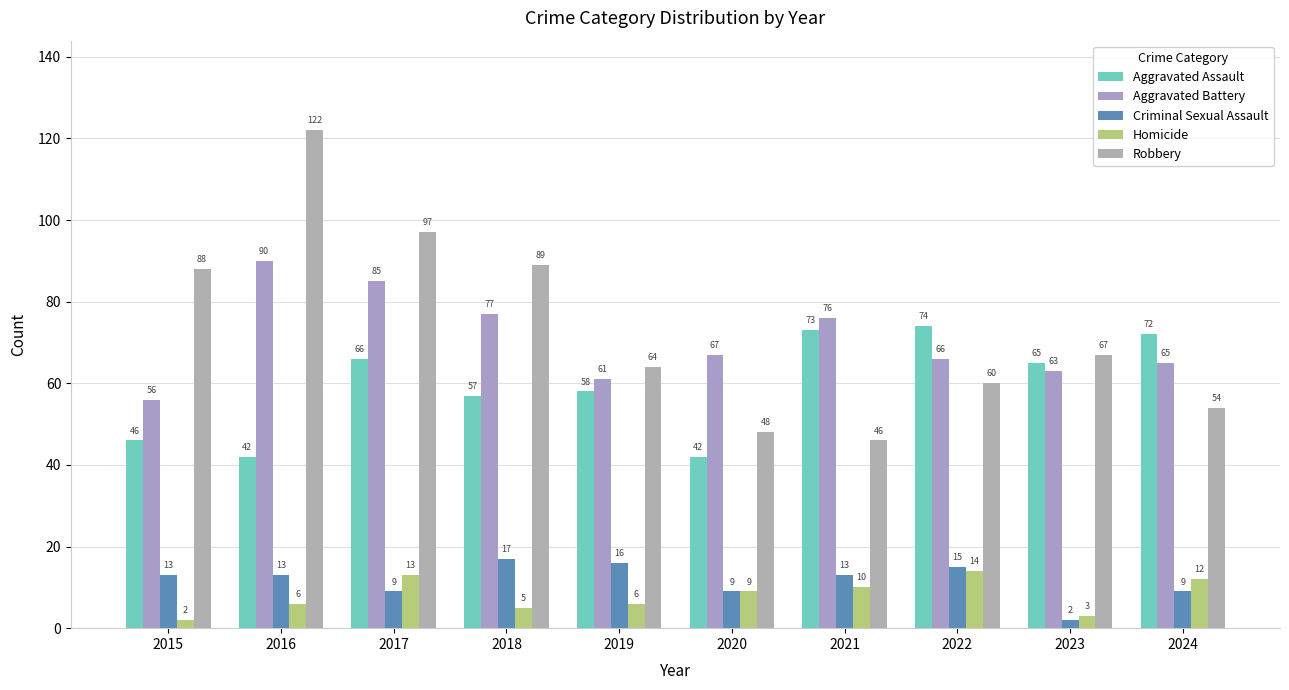

Reading left to right, transcribe all the data shown in this chart.

Aggravated Assault: 2015=46	2016=42	2017=66	2018=57	2019=58	2020=42	2021=73	2022=74	2023=65	2024=72
Aggravated Battery: 2015=56	2016=90	2017=85	2018=77	2019=61	2020=67	2021=76	2022=66	2023=63	2024=65
Criminal Sexual Assault: 2015=13	2016=13	2017=9	2018=17	2019=16	2020=9	2021=13	2022=15	2023=2	2024=9
Homicide: 2015=2	2016=6	2017=13	2018=5	2019=6	2020=9	2021=10	2022=14	2023=3	2024=12
Robbery: 2015=88	2016=122	2017=97	2018=89	2019=64	2020=48	2021=46	2022=60	2023=67	2024=54